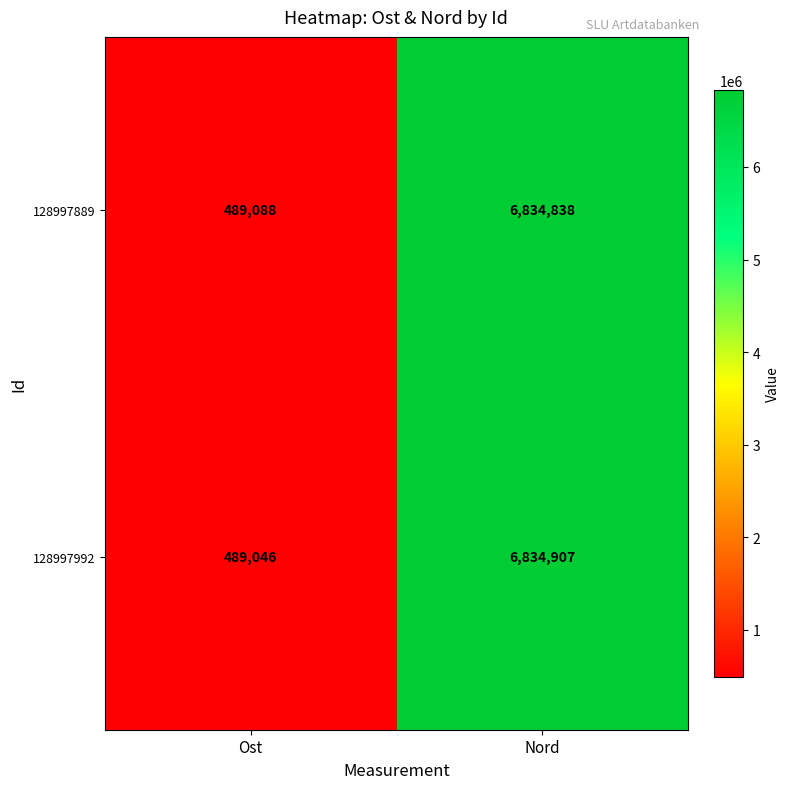

What is the spread (max minus min) of values at Ost?

42